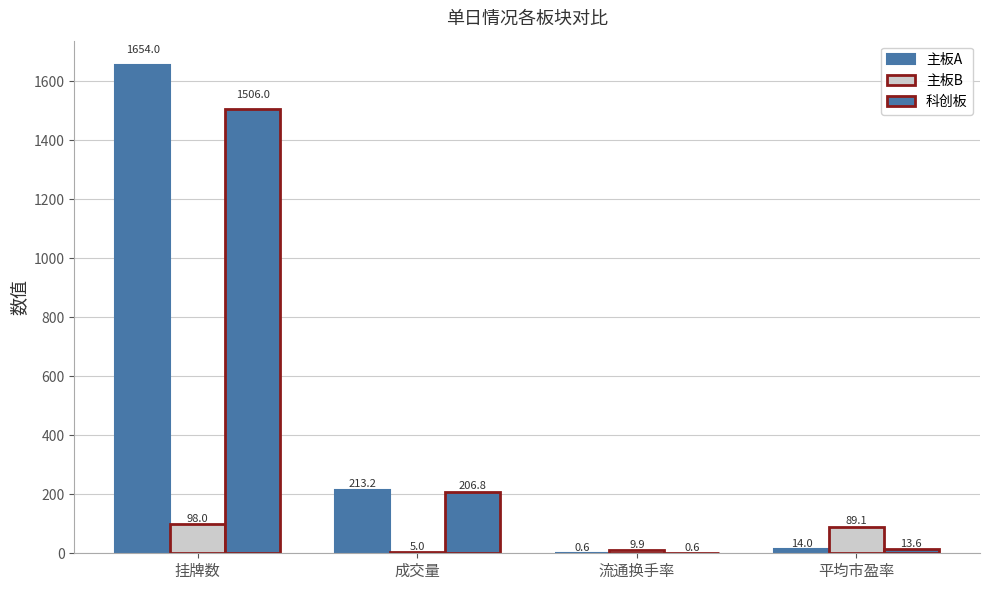

Count the number of categories in the chart.

4